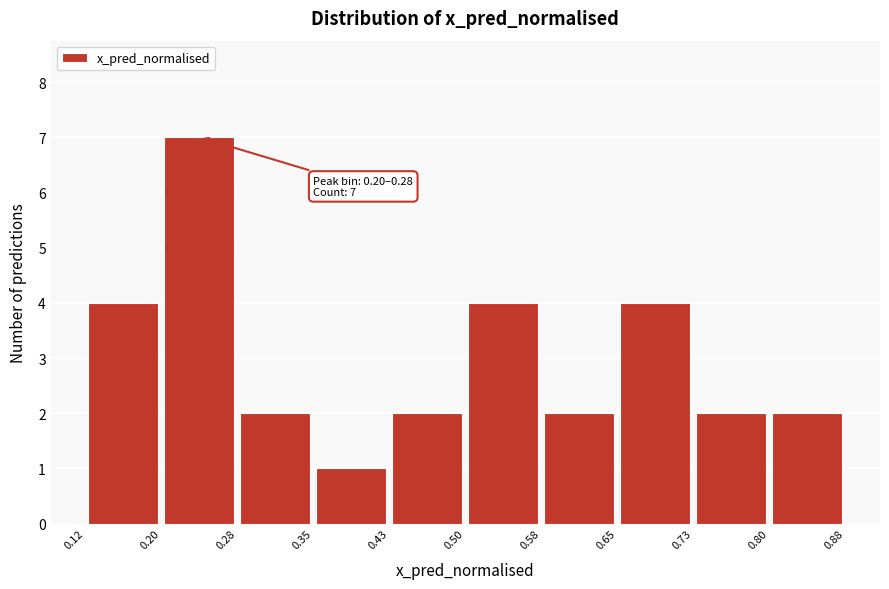

Over which range of the x-axis is the bar tallest?

0.20 to 0.28